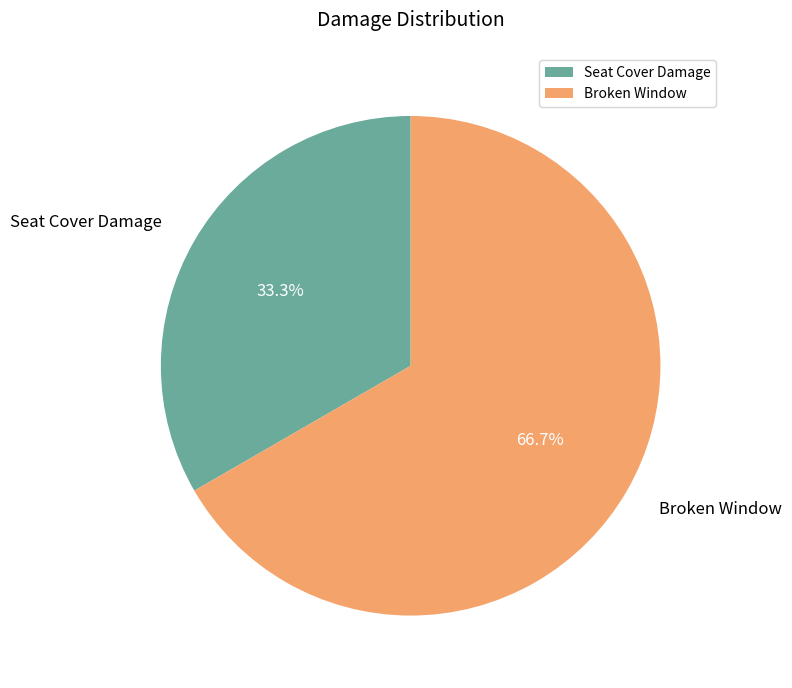

Rank the categories by value from lowest to highest.

Seat Cover Damage, Broken Window